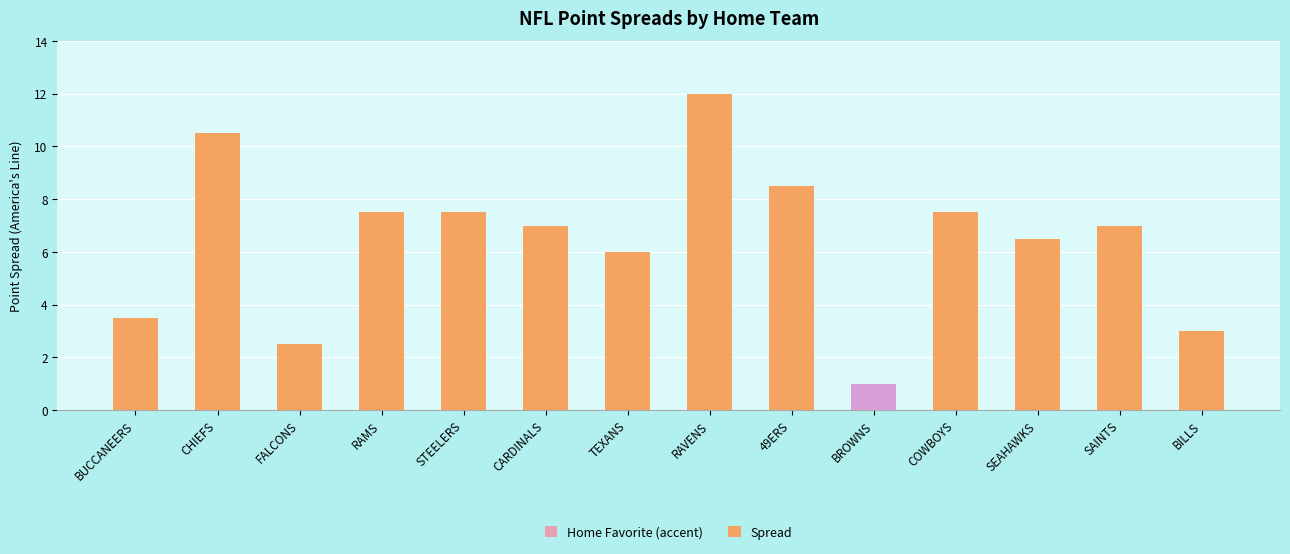

Reading right to left, list all the values displayed in this chart.

3.0	7.0	6.5	7.5	1.0	8.5	12.0	6.0	7.0	7.5	7.5	2.5	10.5	3.5